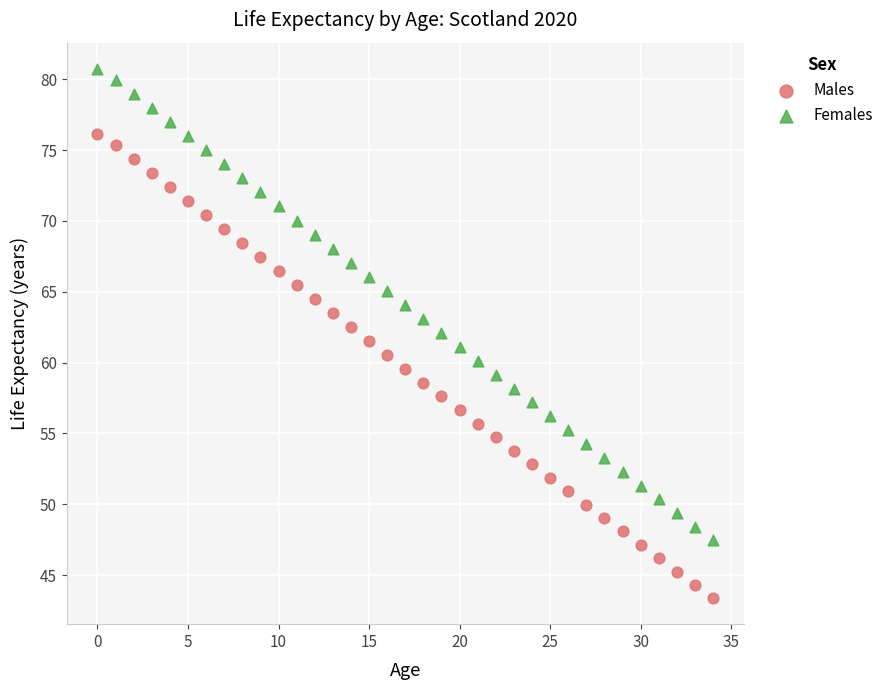

Across all data points, what is the range of Y values (max minus min)?

37.3